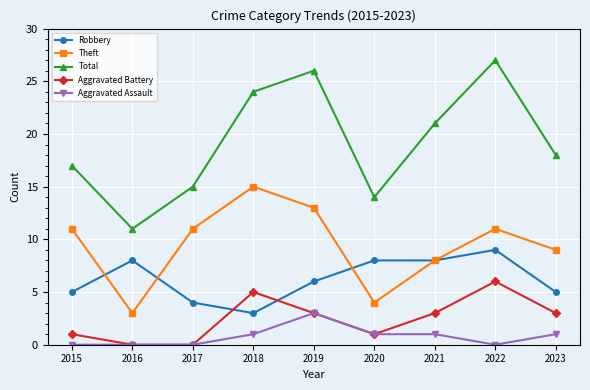

Rank the series at 2023 from highest to lowest value.

Total, Theft, Robbery, Aggravated Battery, Aggravated Assault